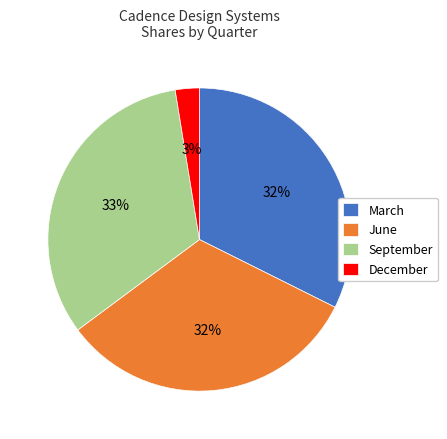

How many segments does this pie chart have?

4